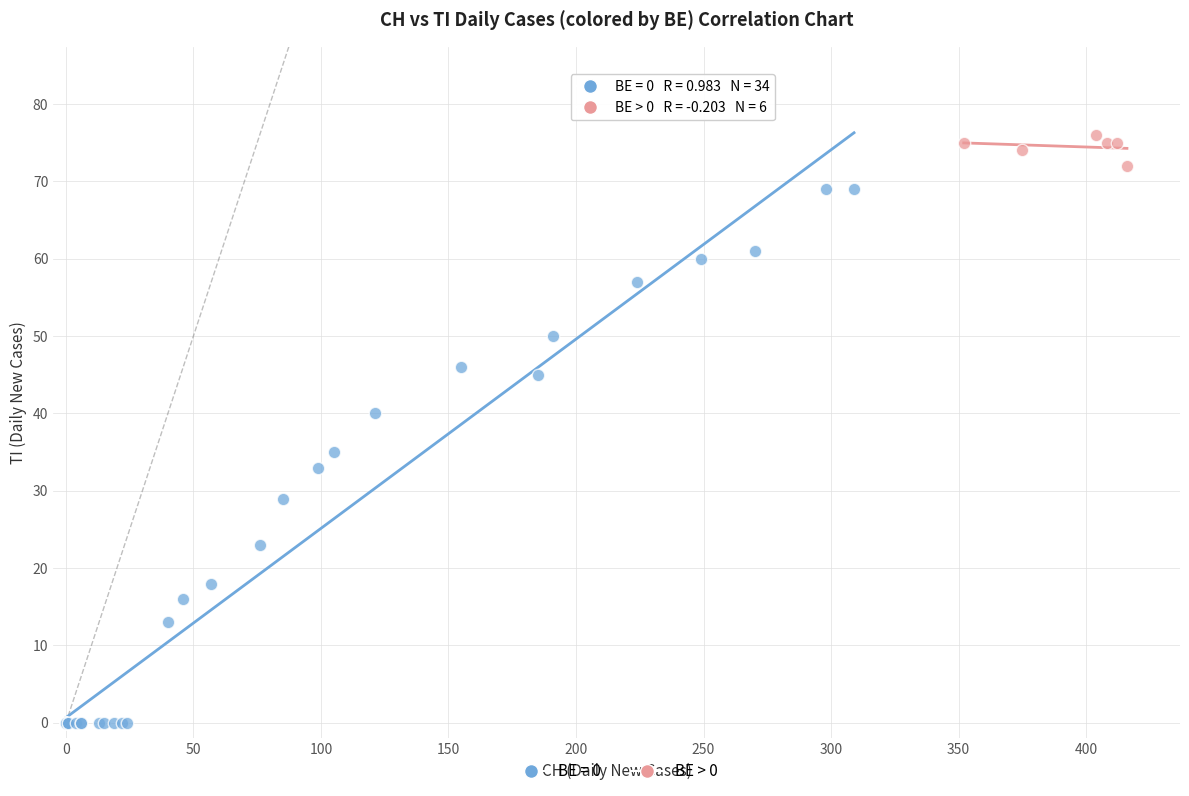

Which series reaches the maximum Y coordinate?

BE > 0